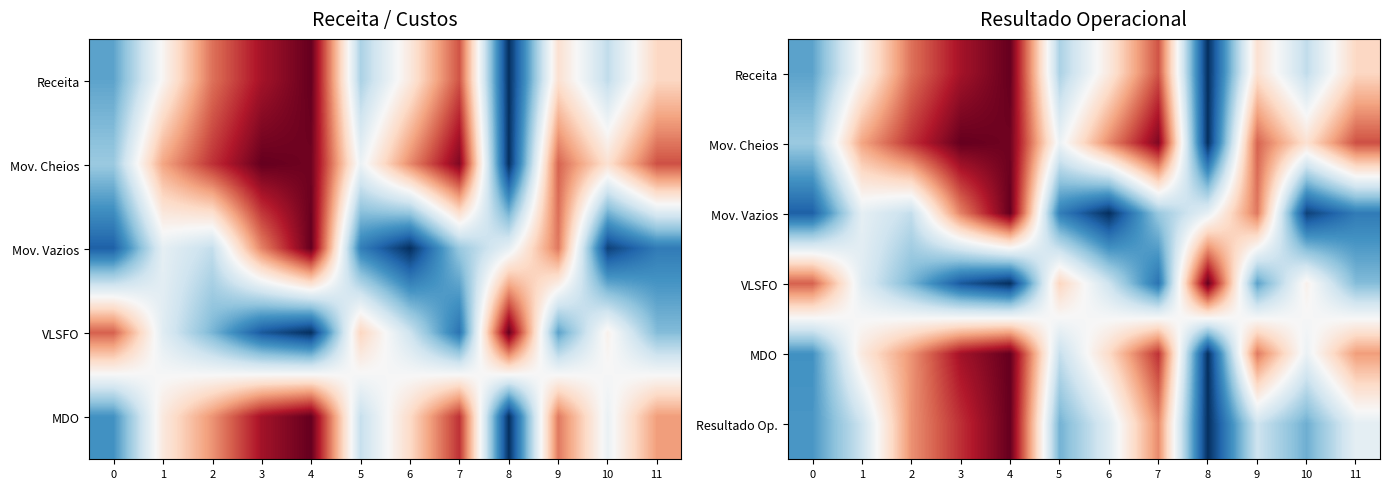

Which category has the lowest value in the Mov. Cheios series?

8